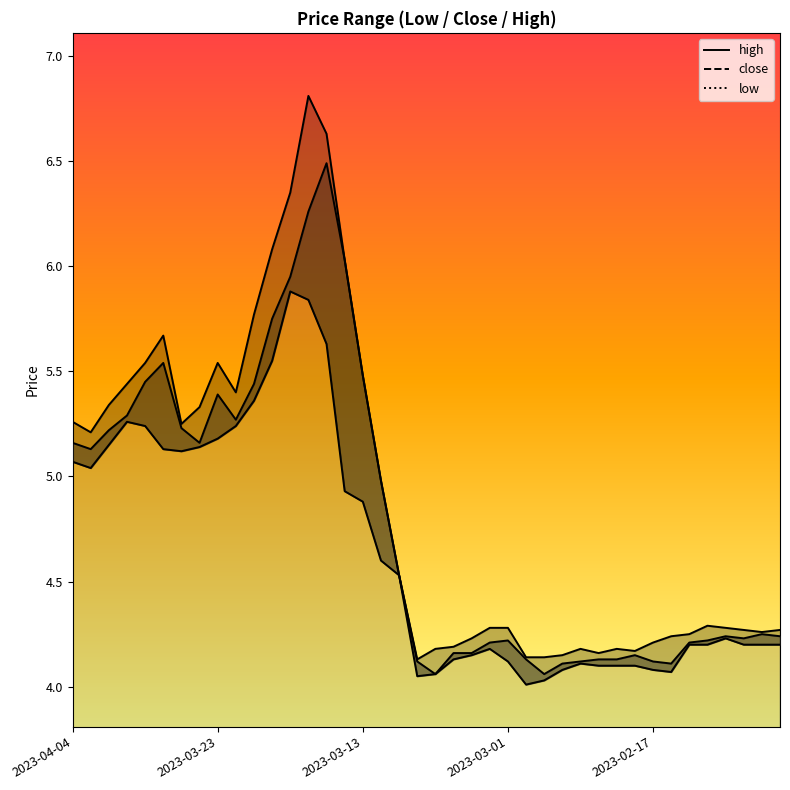

Does the chart have visible grid lines?

No